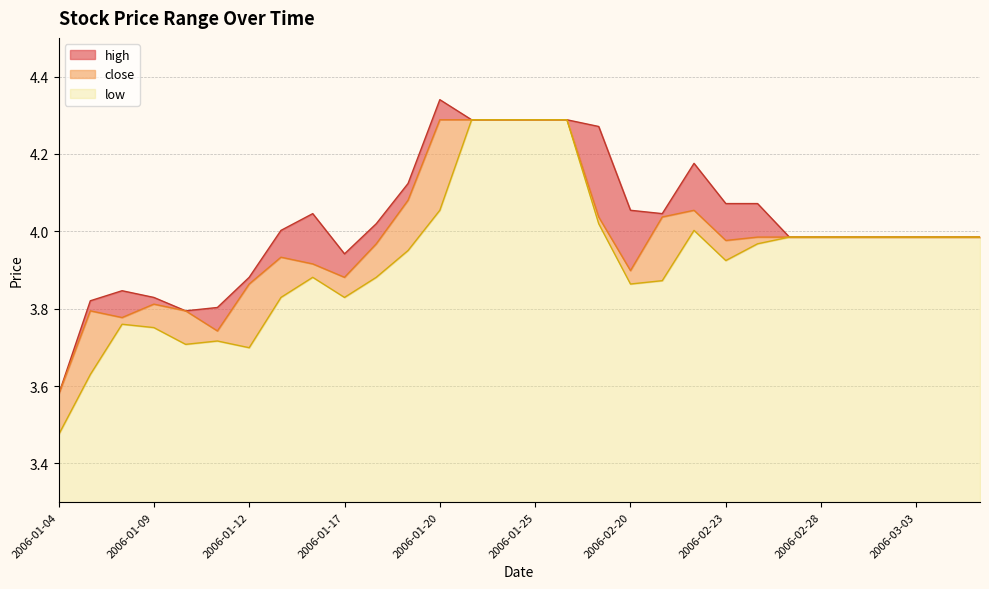

What is the value of the low point at the 2nd from the left?

3.6